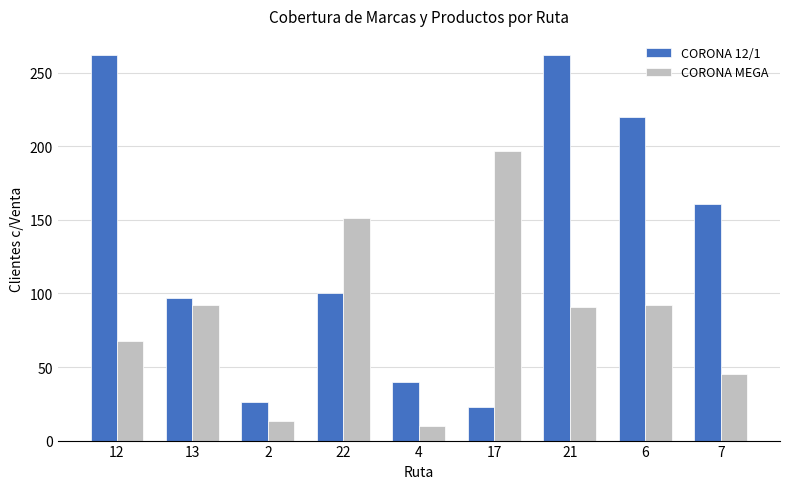

At which label does CORONA MEGA reach its peak?

17